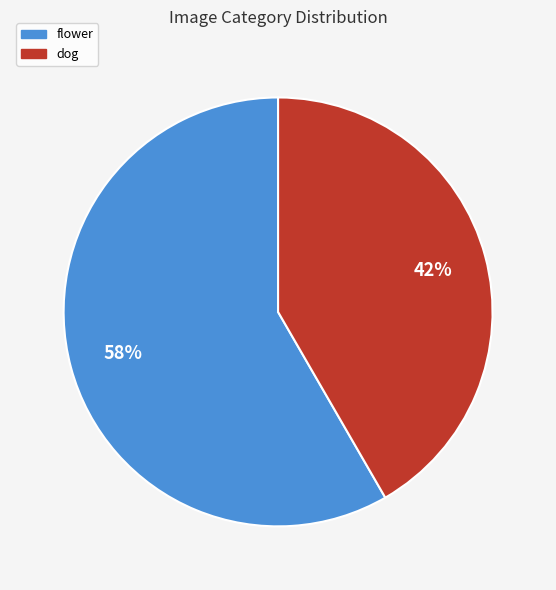

What percentage is the dog slice, to the nearest percent?

42%